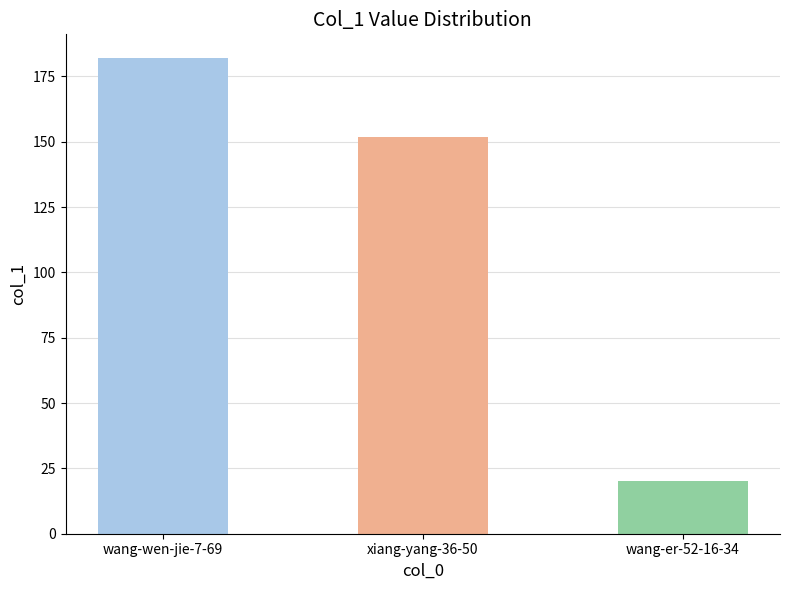

Are the bars grouped side by side (vs. stacked)?

No